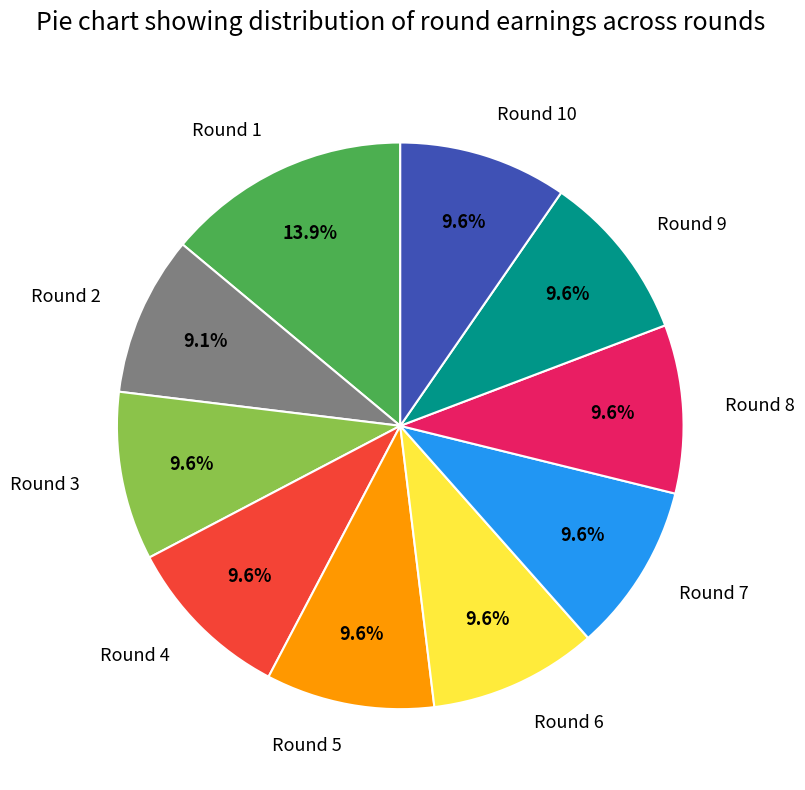

What percentage do Round 9 and Round 6 together represent?

19.2%